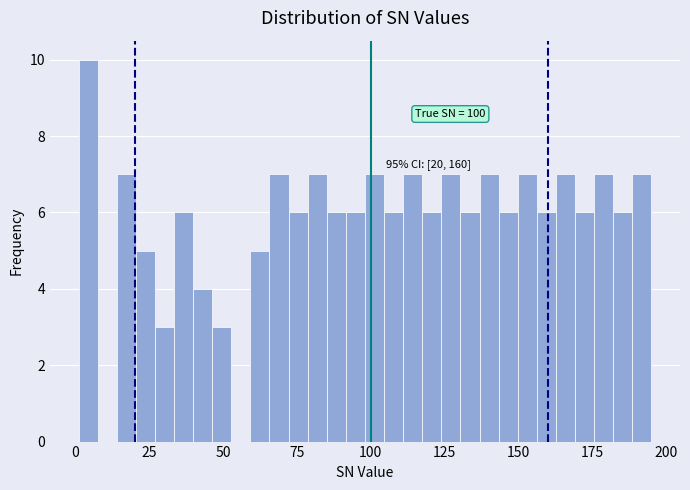

Around what value on the x-axis is the tallest bar? Give the approximate position of its centre, as read against the axis.

5